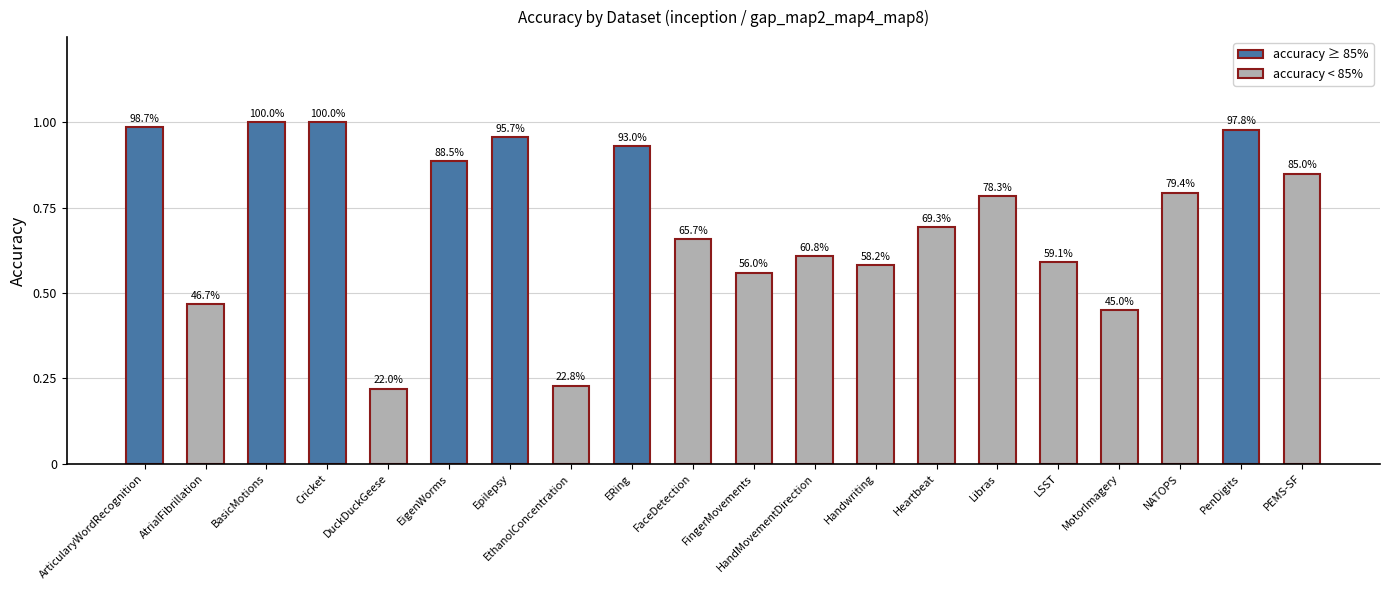

How many bars are there in total?

20